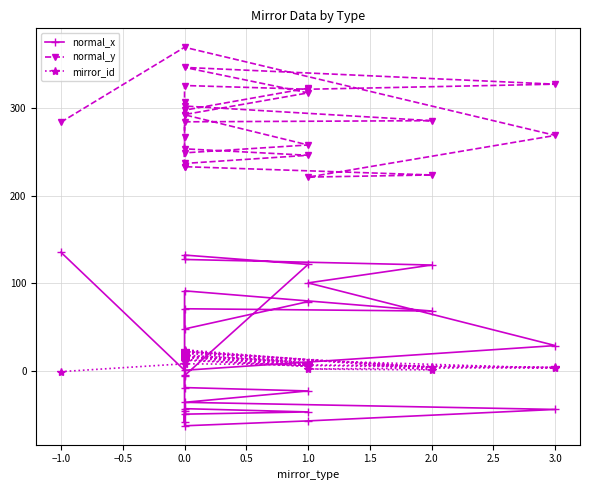

True or false: normal_x has a value of -46.5 at 0.0.

True